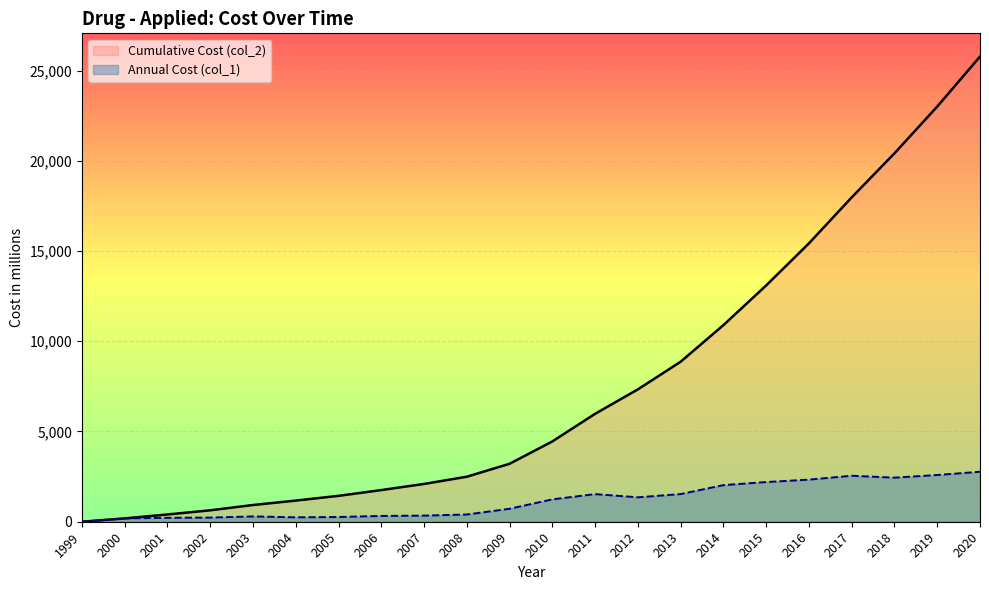

Reading right to left, list all the values displayed in this chart.

Annual Cost (col_1): 2768.7	2589.4	2442.1	2547.6	2332.8	2198.8	2027.9	1531.7	1353.1	1530.0	1238.9	717.5	400.4	338.4	320.7	262.5	244.3	294.7	230.0	216.6	185.5	0.0
Cumulative Cost (col_2): 25771.7	23002.9	20413.5	17971.4	15423.8	13091.0	10892.2	8864.4	7332.7	5979.6	4449.5	3210.7	2493.2	2092.7	1754.3	1433.6	1171.1	926.8	632.2	402.2	185.5	0.0